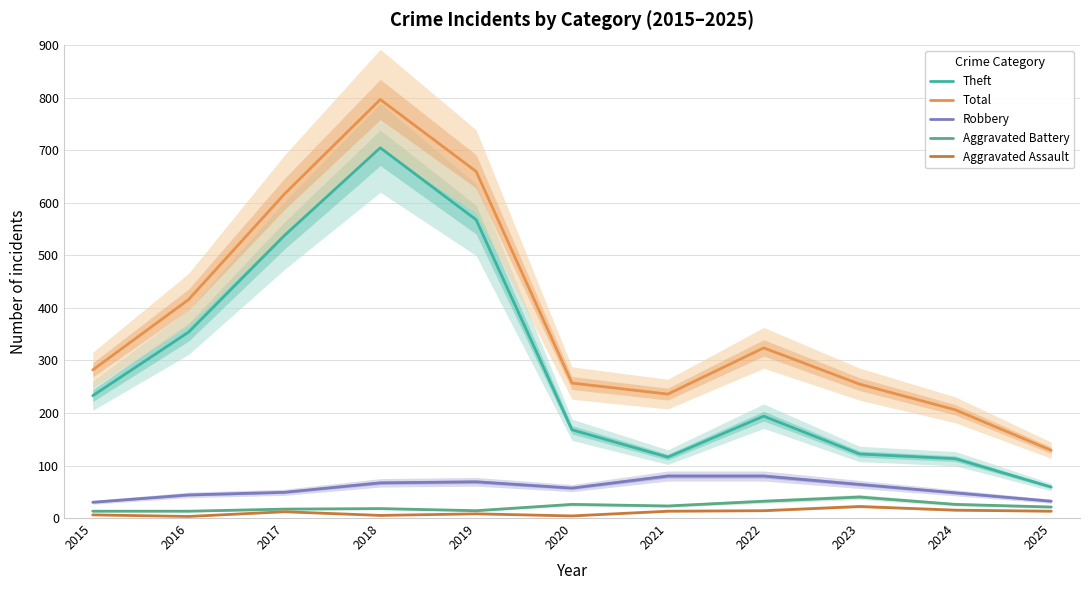

How many interior local valleys does the Theft series have?

1